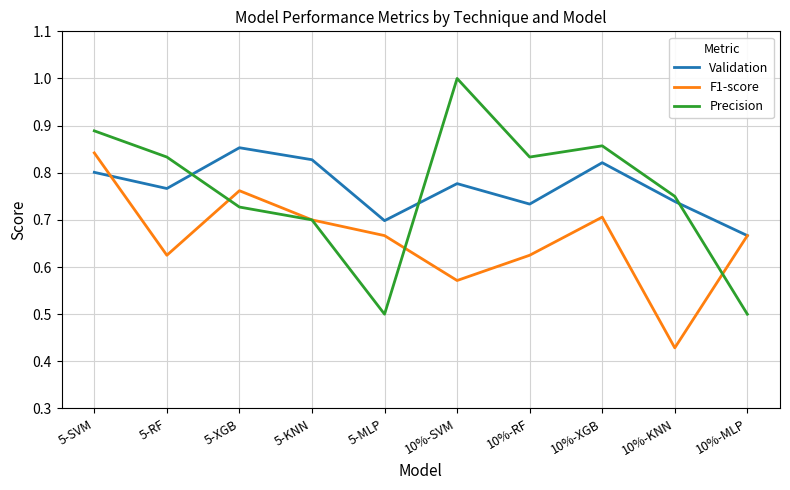

At how many categories does at least one series exceed 0?

10